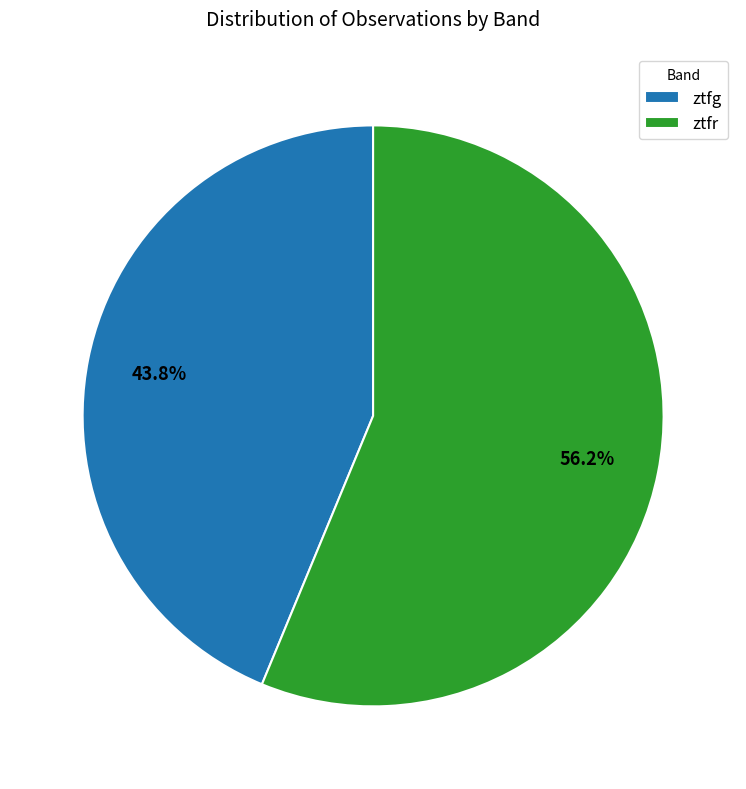

Which has a higher value, ztfg or ztfr?

ztfr